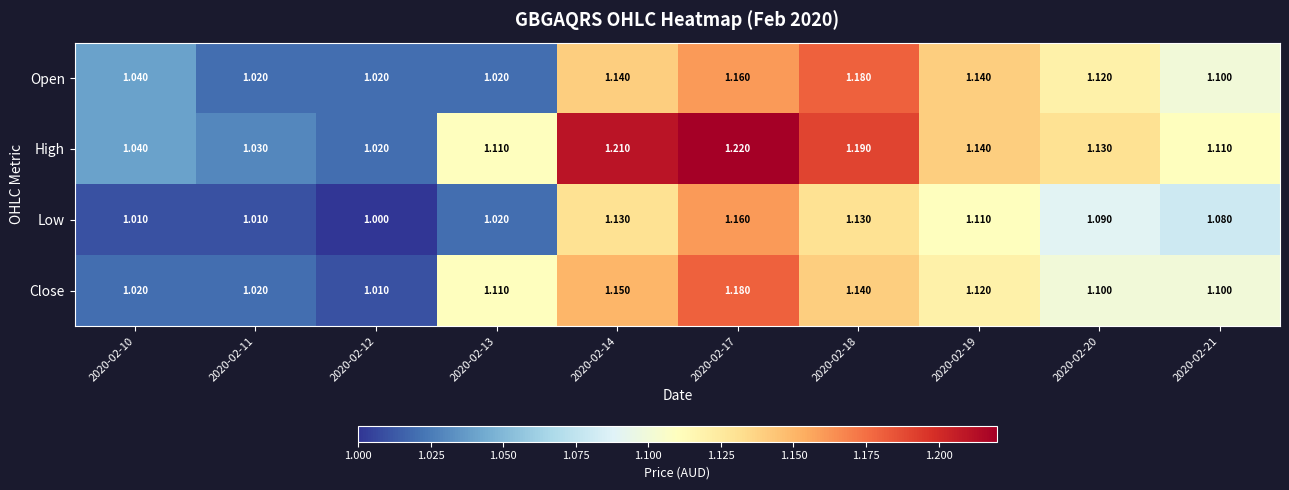

Which series has the largest total across all categories?

High